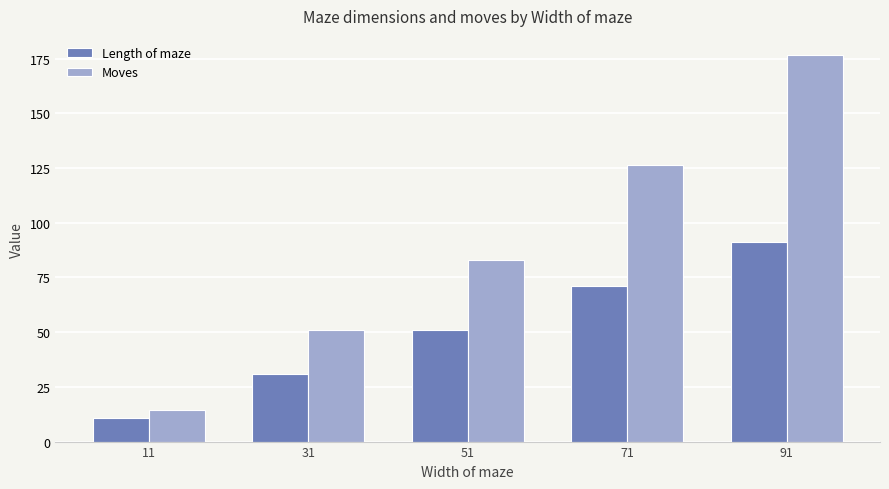

What is the minimum value for Moves?

14.4